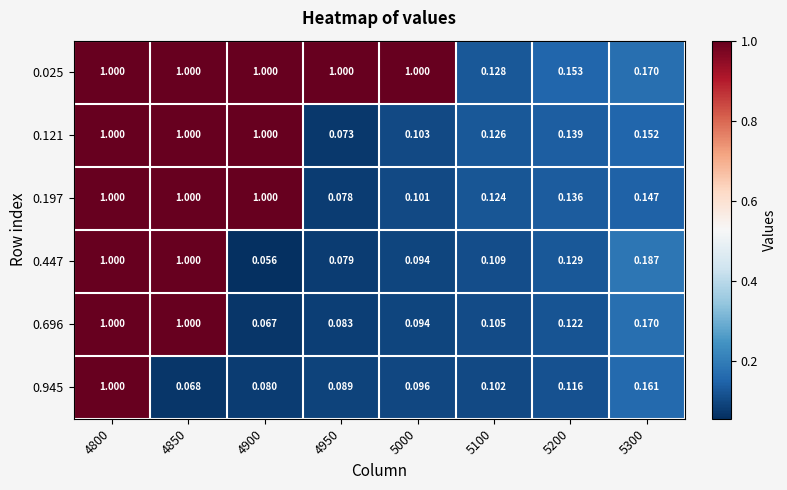

What is the greatest value displayed?

1.0